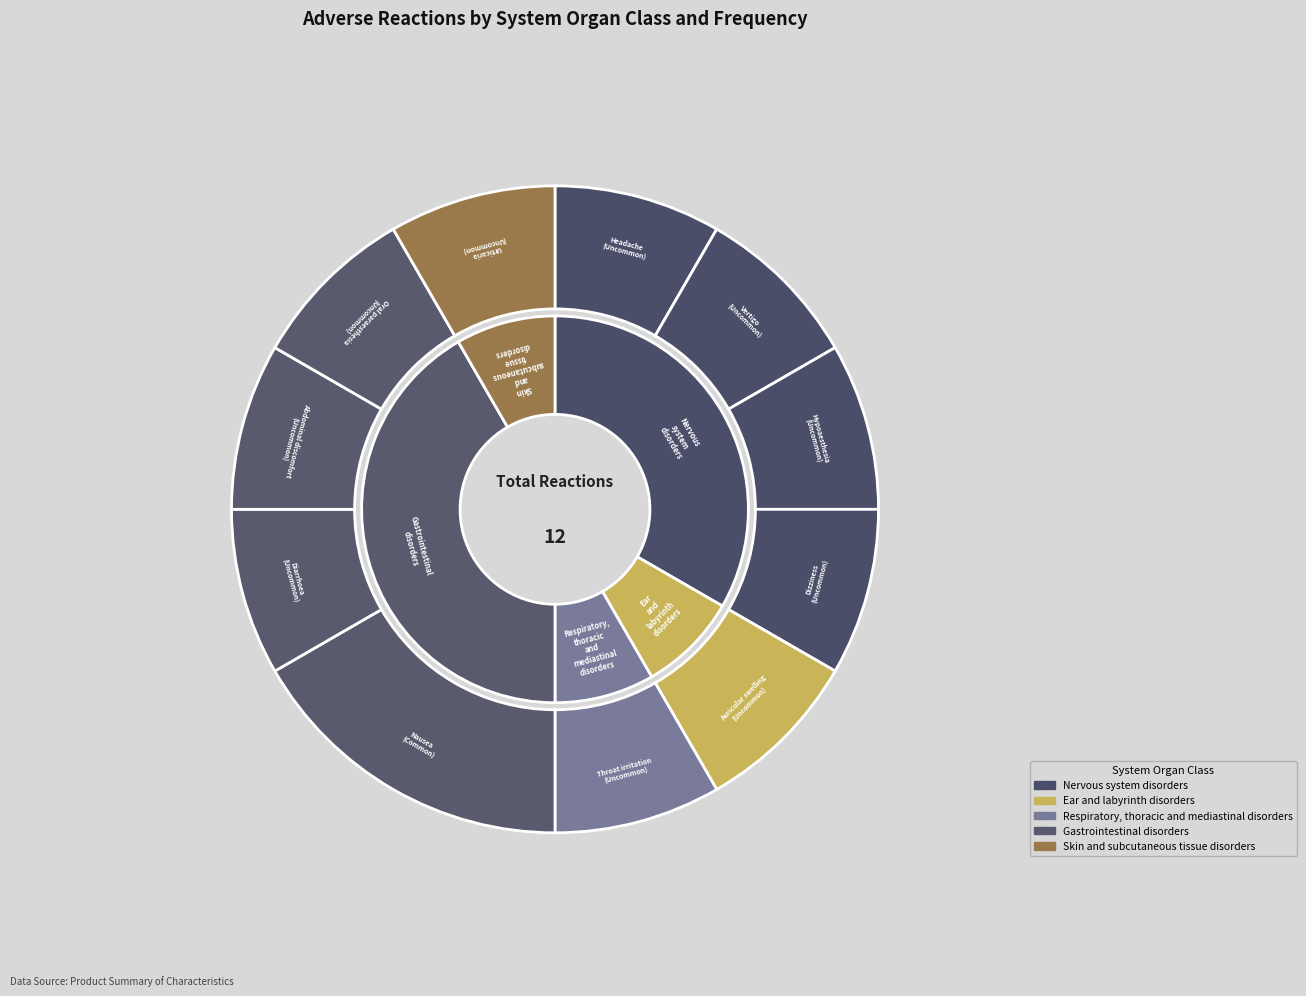

To the nearest percent, what portion does Nausea represent?

17%